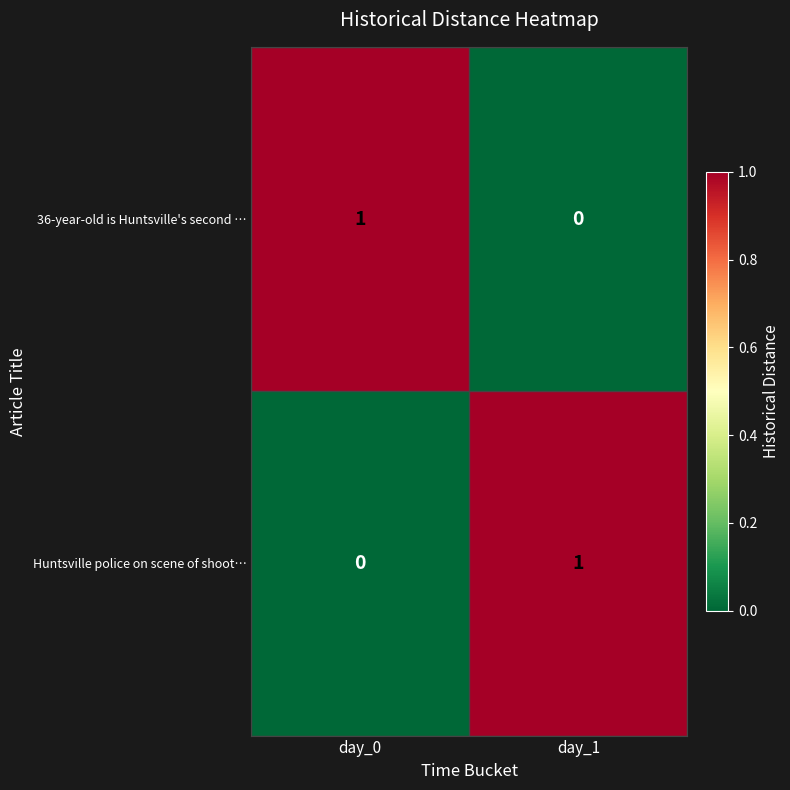

Reading right to left, extract all data points from this chart.

36-year-old is Huntsville's second …: day_1=0	day_0=1
Huntsville police on scene of shoot…: day_1=1	day_0=0